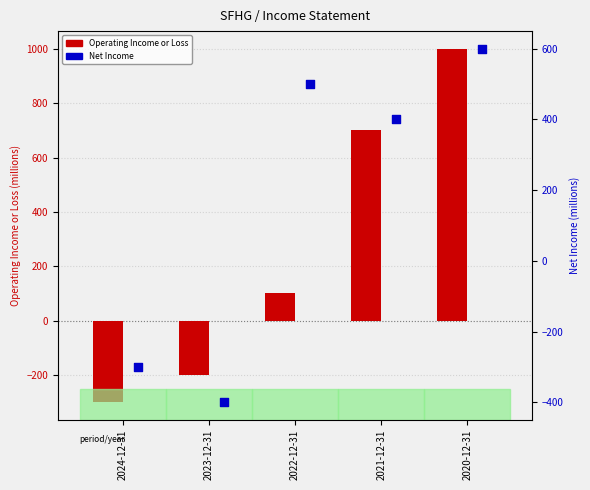

Which series has the widest spread of Y values?

Operating Income or Loss